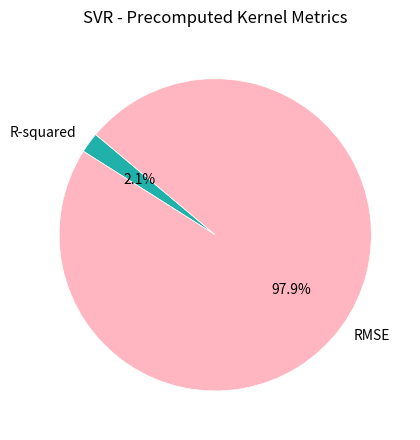

Is the sum of R-squared and RMSE greater than half?

Yes